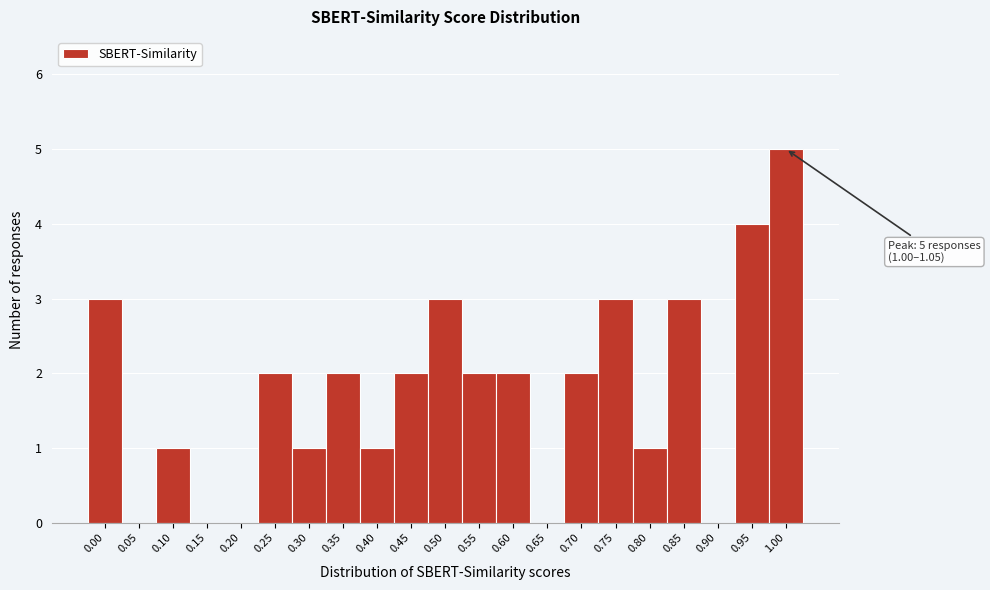

Reading left to right, list all the values displayed in this chart.

0.00=3	0.05=0	0.10=1	0.15=0	0.20=0	0.25=2	0.30=1	0.35=2	0.40=1	0.45=2	0.50=3	0.55=2	0.60=2	0.65=0	0.70=2	0.75=3	0.80=1	0.85=3	0.90=0	0.95=4	1.00=5